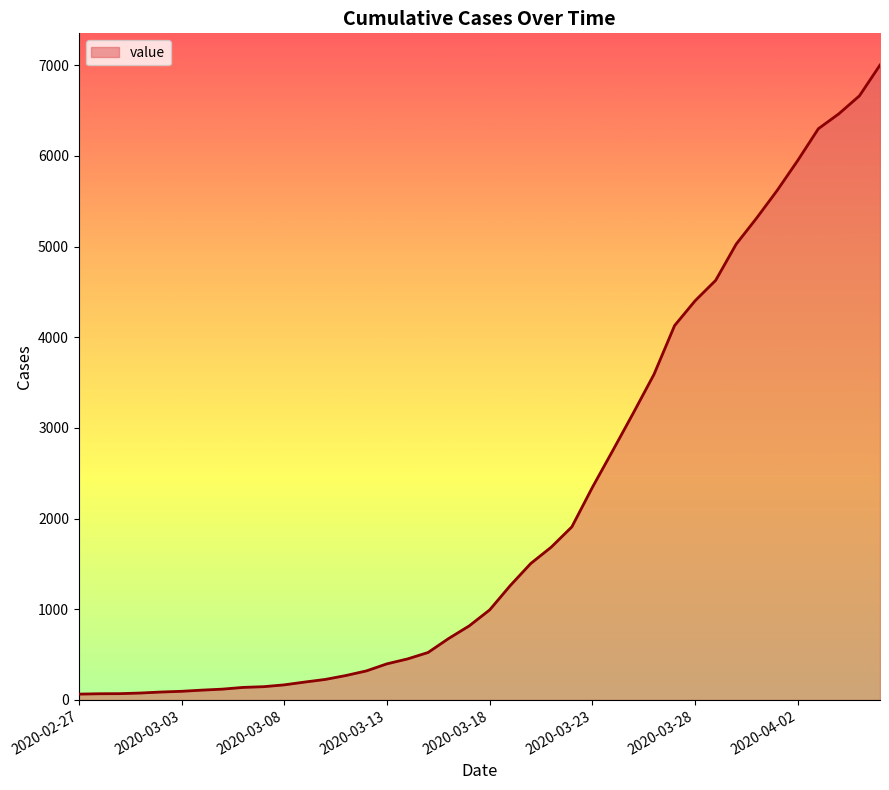

What is the greatest value displayed?

7003